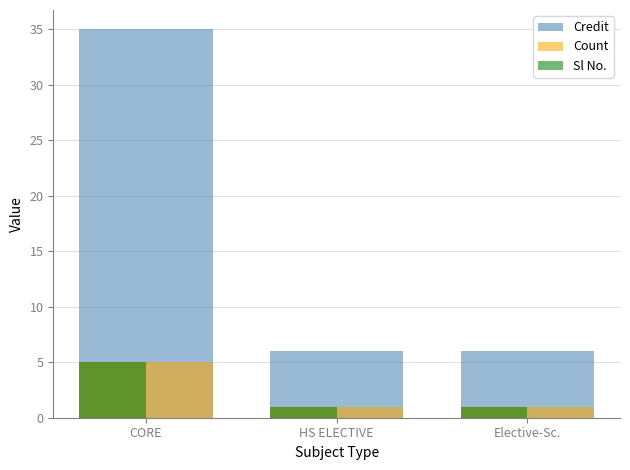

What position from the right is Elective-Sc.?

1